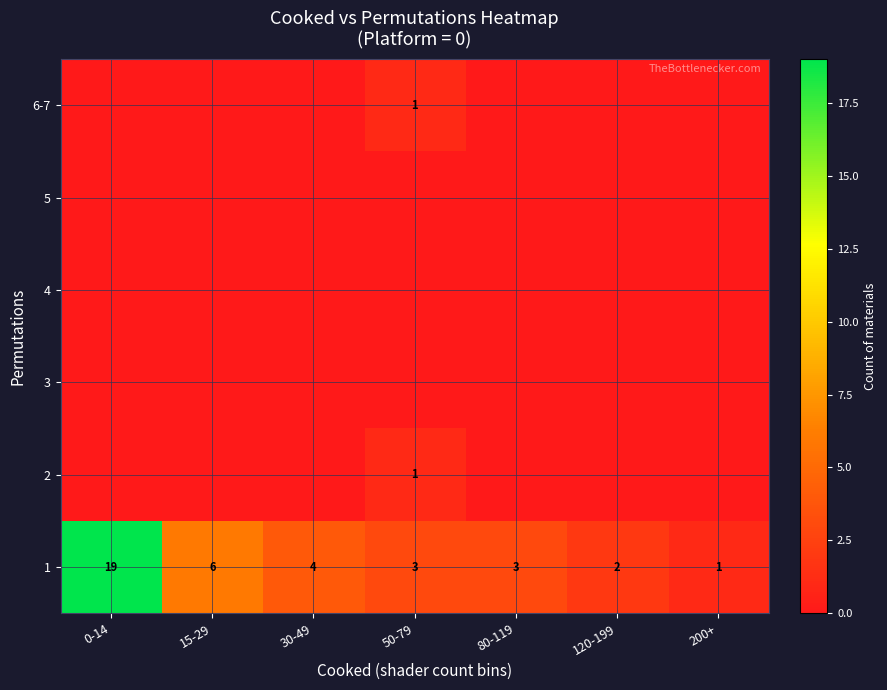

At which label is 1 closest to 10?

15-29